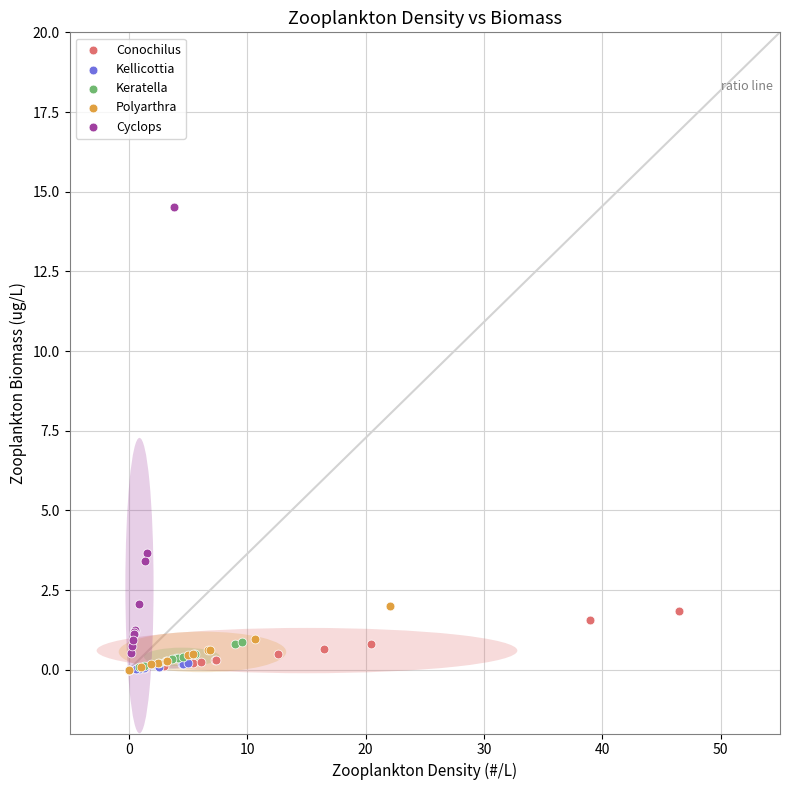

What are all the series names shown in the legend?

Conochilus, Kellicottia, Keratella, Polyarthra, Cyclops